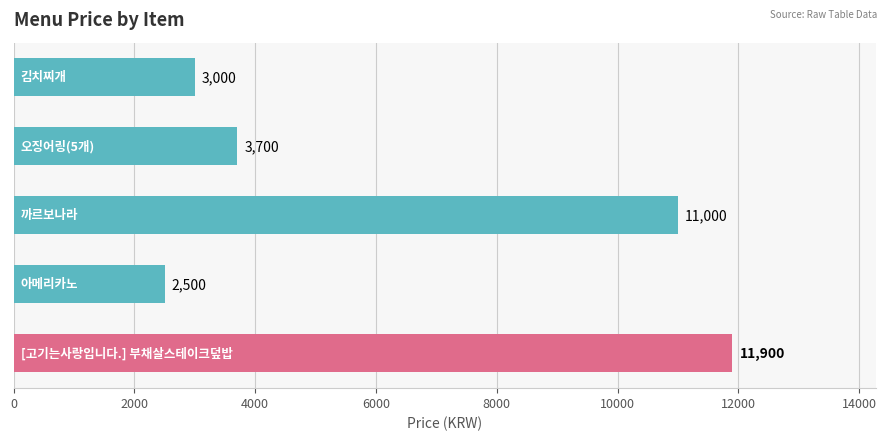

What is the smallest value displayed?

2500